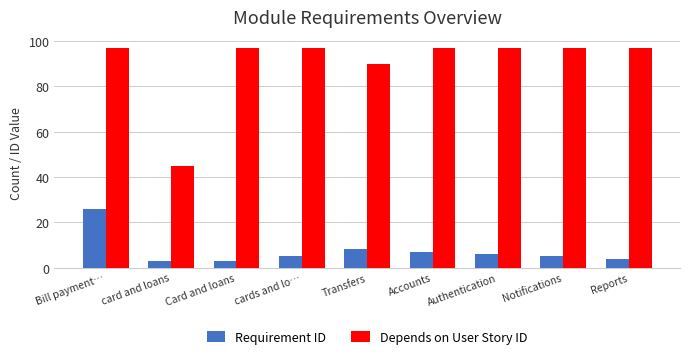

What is the minimum value for Requirement ID?

3